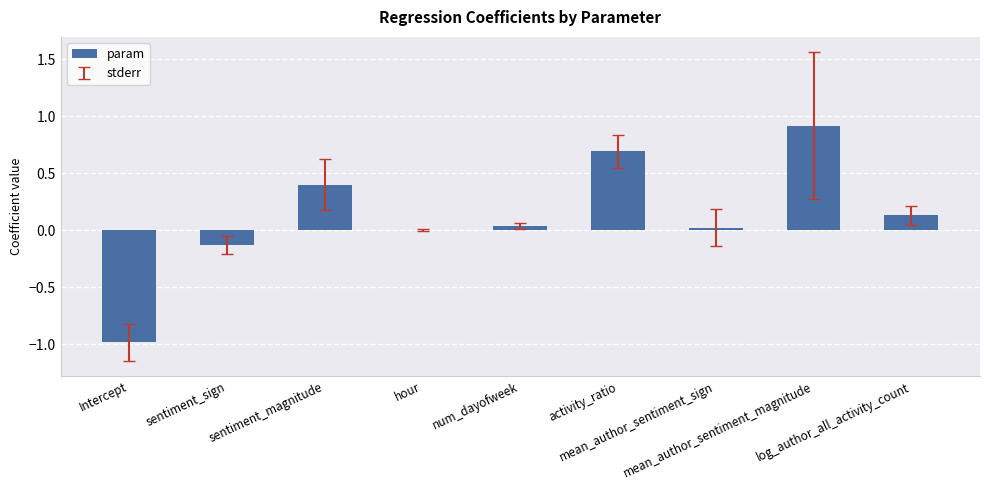

What is the greatest value displayed?

0.9